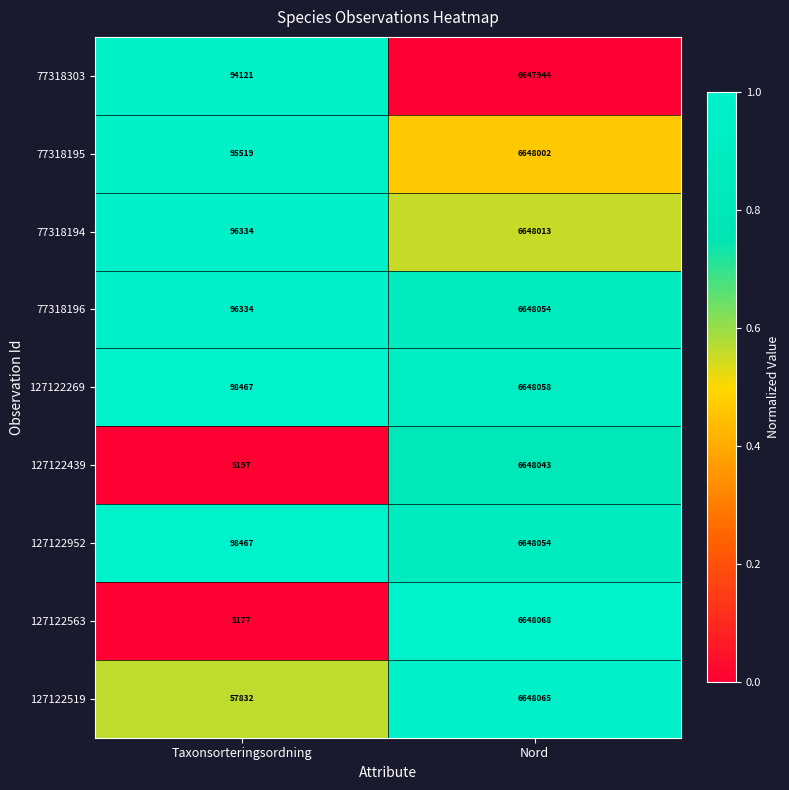

What is the total value across all series at Nord?

59832301